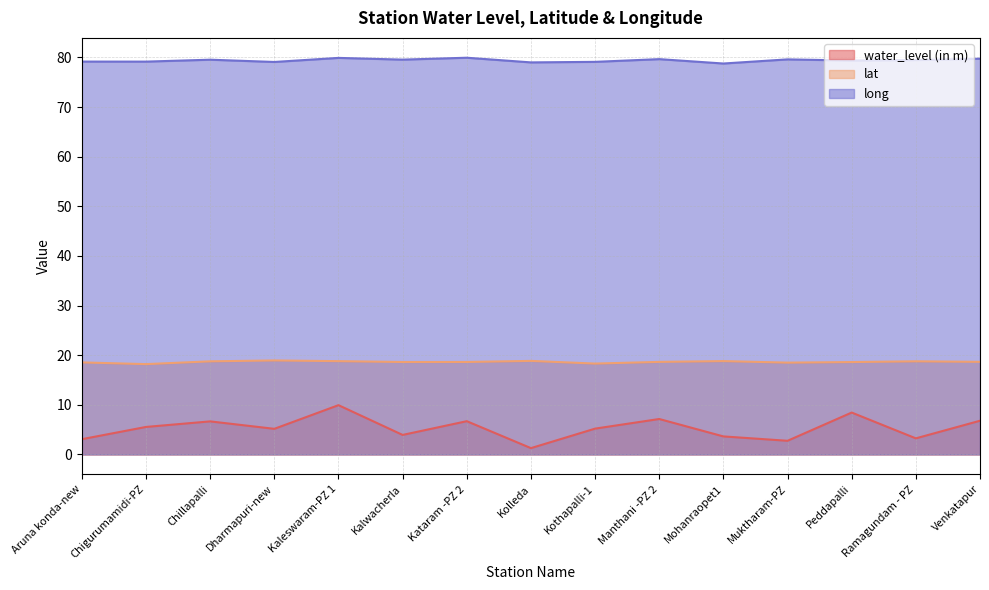

How many data points in long are less than 79?

1